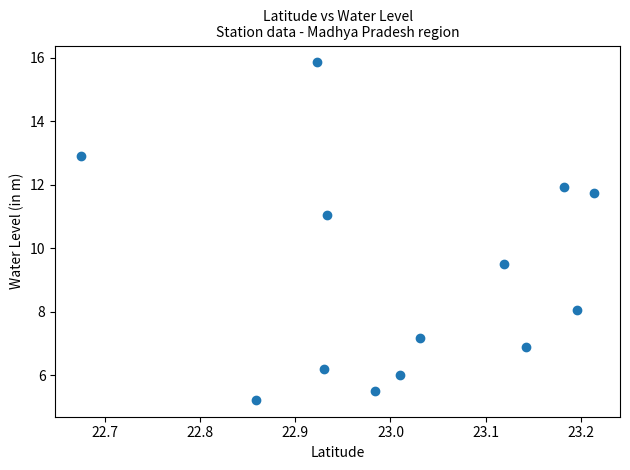

What Y value in the scatter plot is closest to 10?

9.5